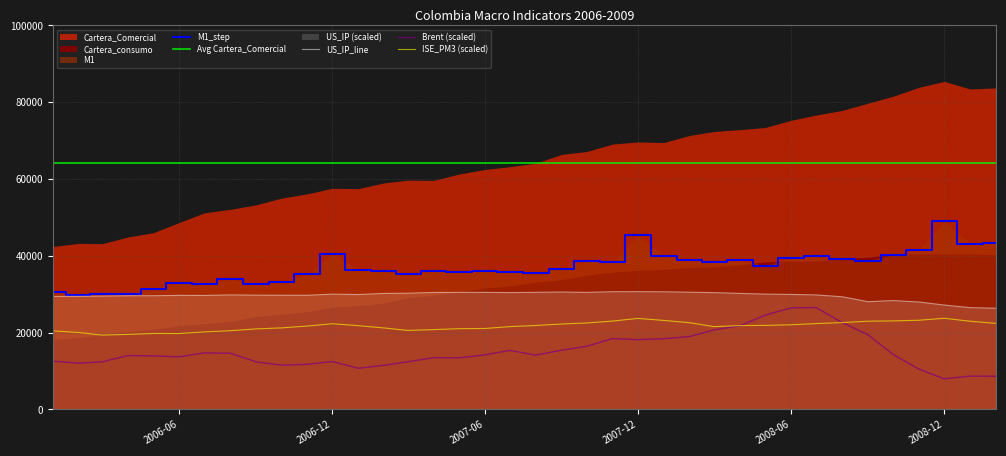

What is the average value of the US_IP series?

29653.3